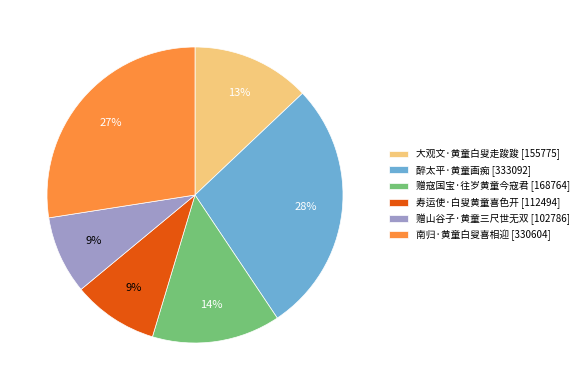

What is the ratio of the value at 赠寇国宝·往岁黄童今寇君 to the value at 南归·黄童白叟喜相迎?

0.5